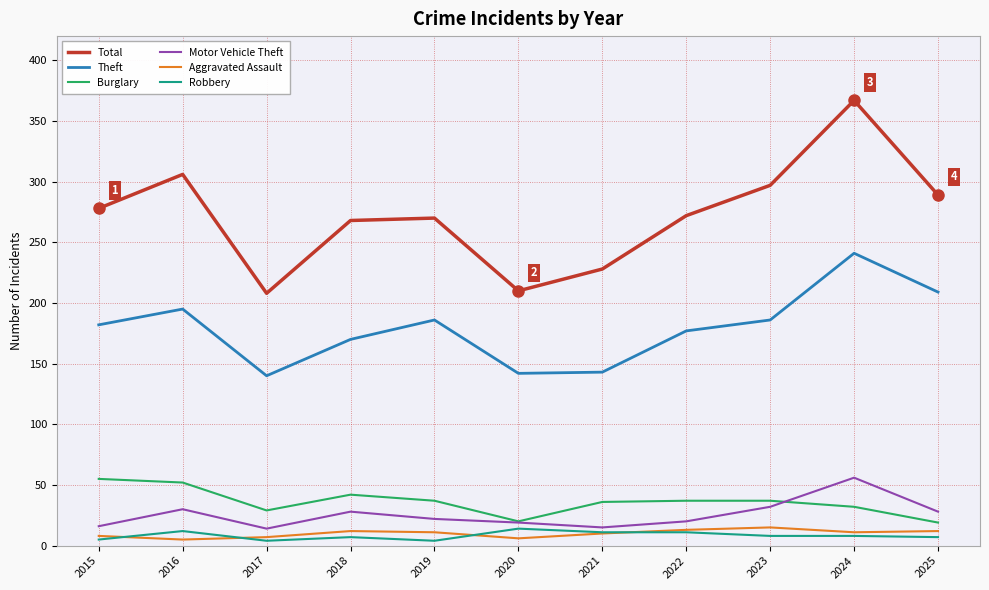

What is the maximum value for Robbery?

14